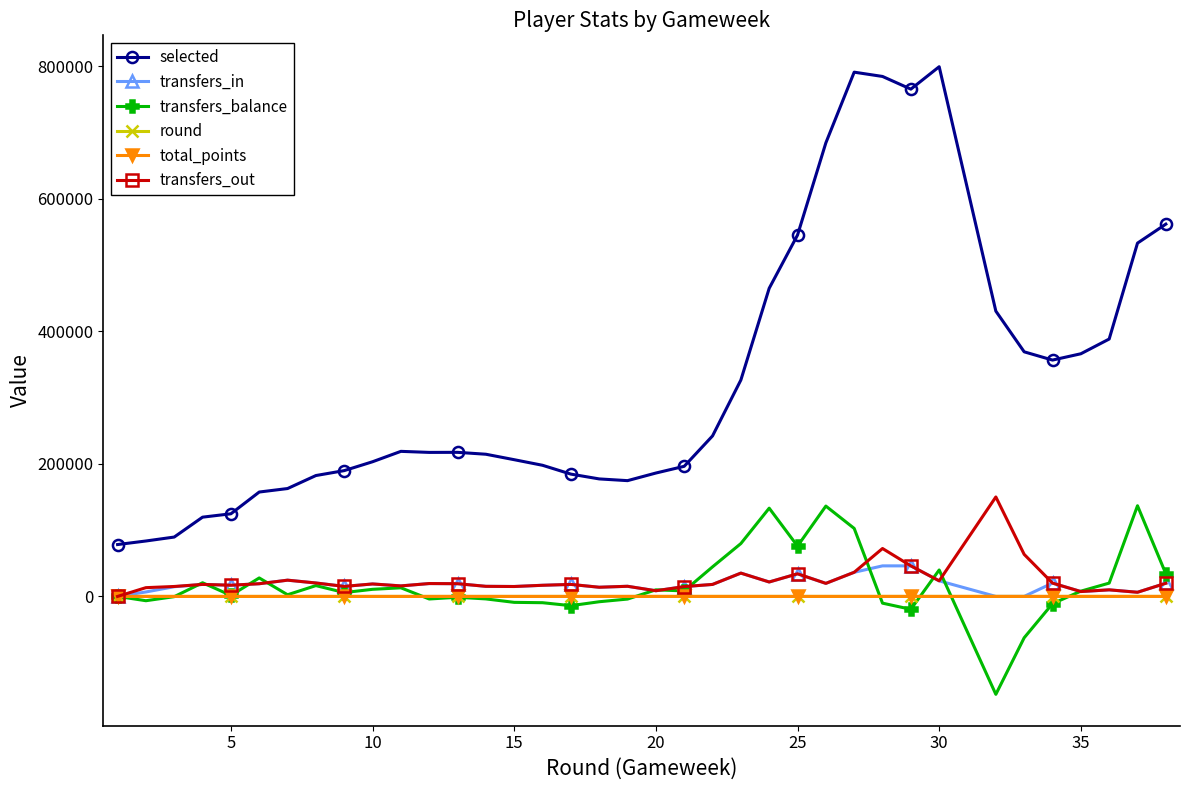

Which series has the largest total across all categories?

selected